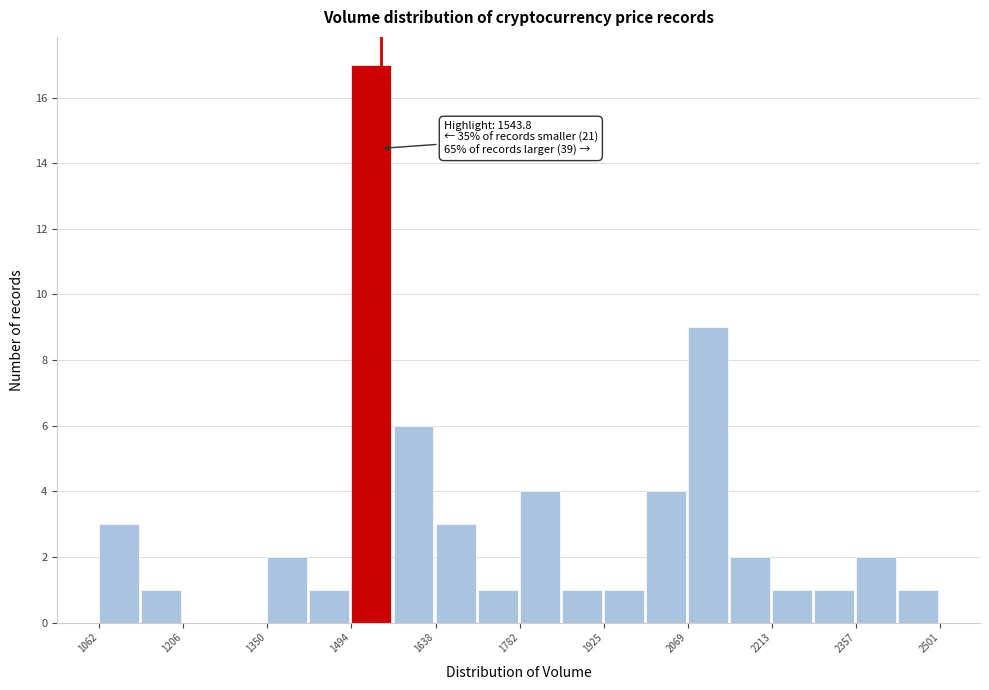

Read against the x-axis, roughly where is the centre of the tallest bar?

1520